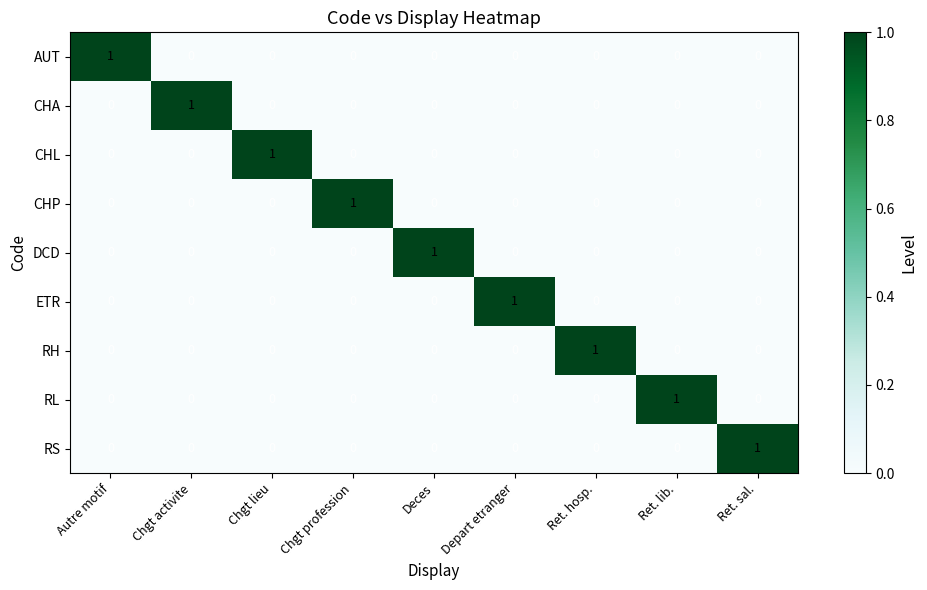

How many data points does each series have?

9